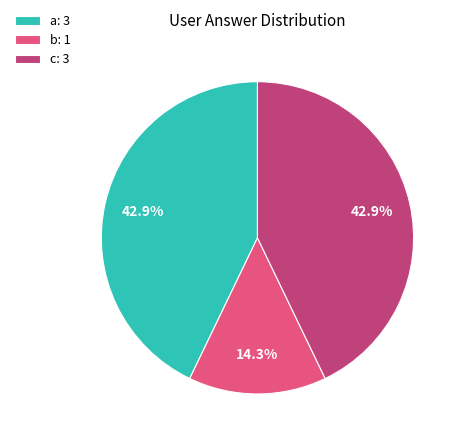

Does c: 3 account for over 50% of the chart?

No